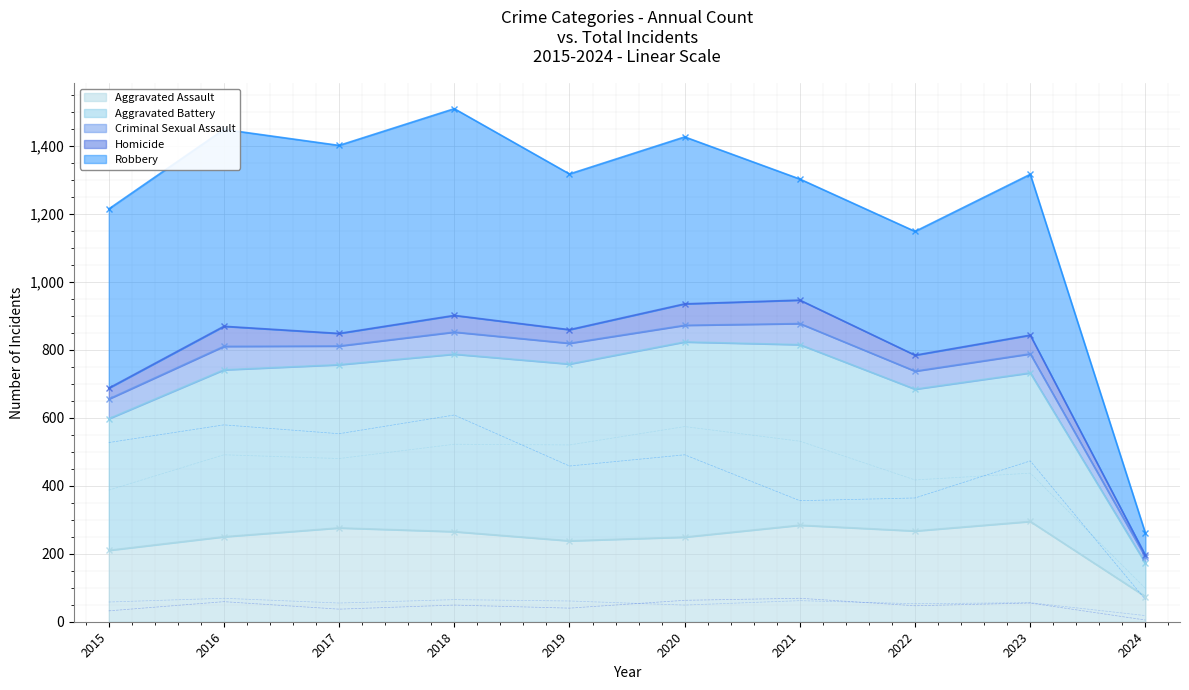

Reading left to right, extract all data points from this chart.

Aggravated Assault: 210	250	276	265	238	249	284	267	295	74
Aggravated Battery: 387	491	480	522	520	574	531	417	437	98
Criminal Sexual Assault: 58	69	55	65	61	49	62	53	56	18
Homicide: 32	59	37	49	40	63	69	47	55	5
Robbery: 527	579	553	608	458	491	356	364	473	65